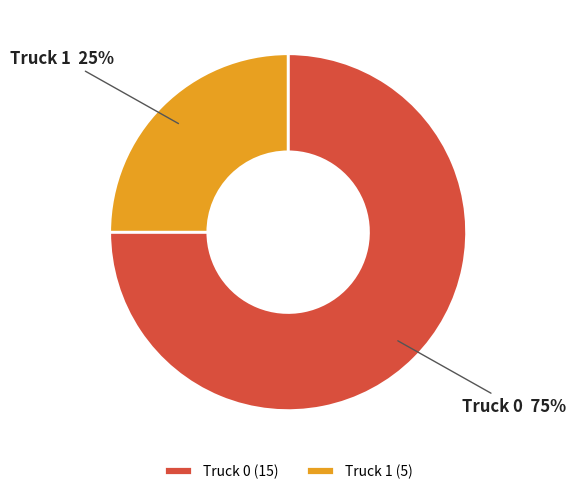

To the nearest percent, what percentage of the pie is Truck 0?

75%